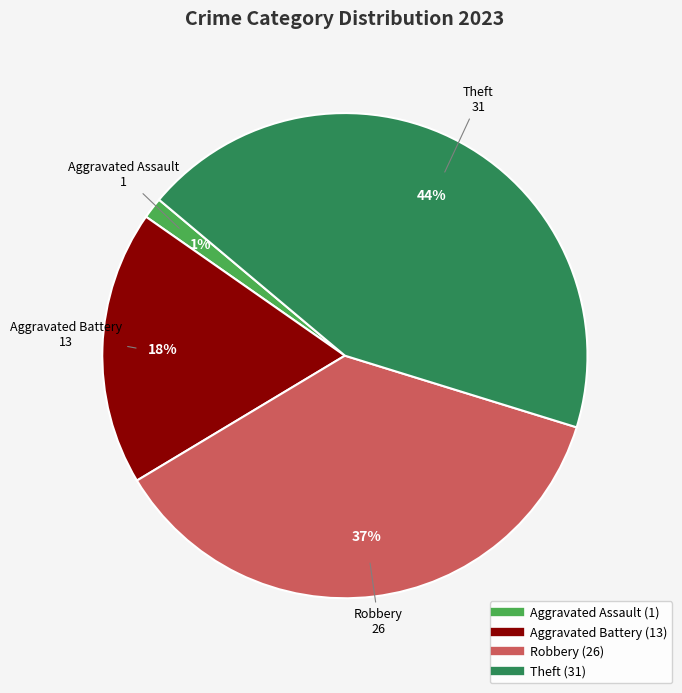

What is the largest slice in the pie chart?

Theft